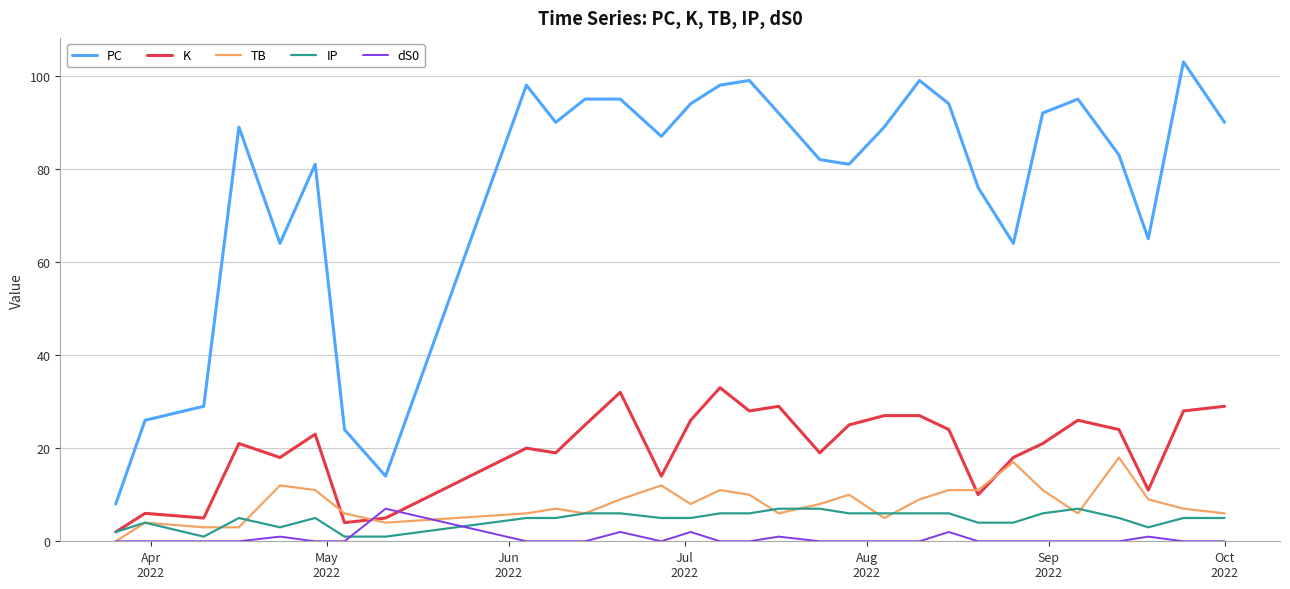

True or false: IP and PC intersect in this chart.

False